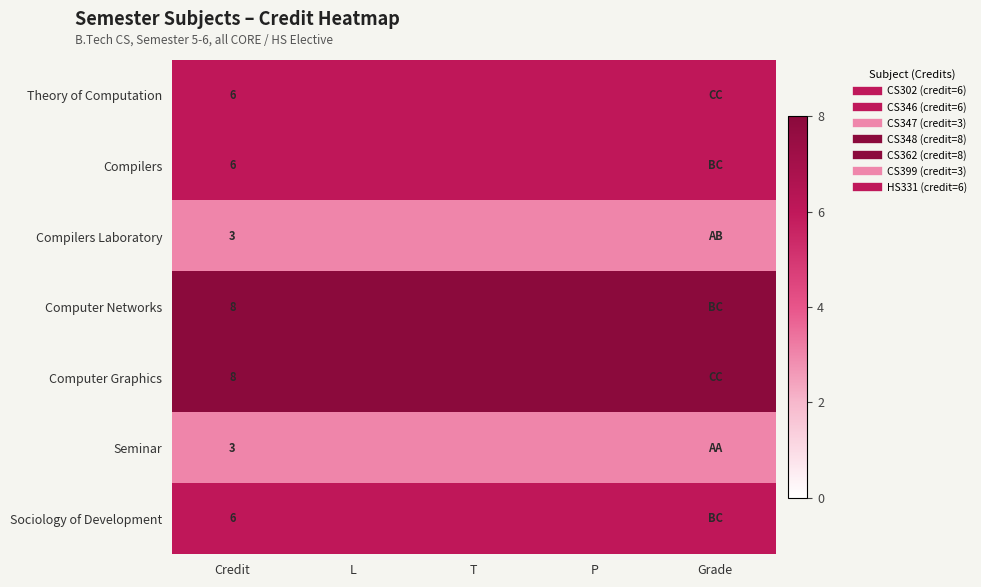

Is the value of Theory of Computation at T greater than the value of Seminar at P?

Yes